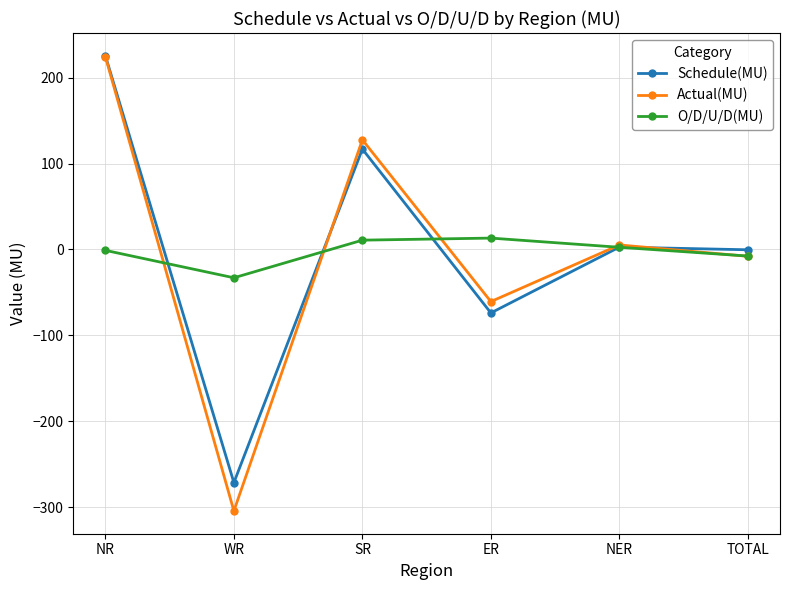

What is the difference between the maximum and minimum values in the O/D/U/D(MU) series?

46.2